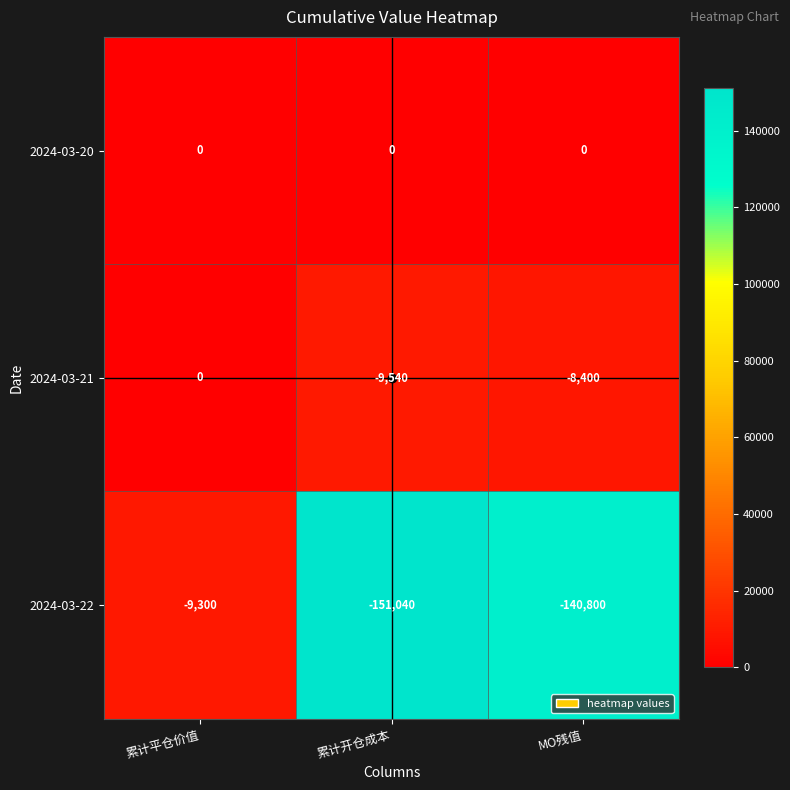

What is the difference between the highest and lowest values at MO残值?

140800